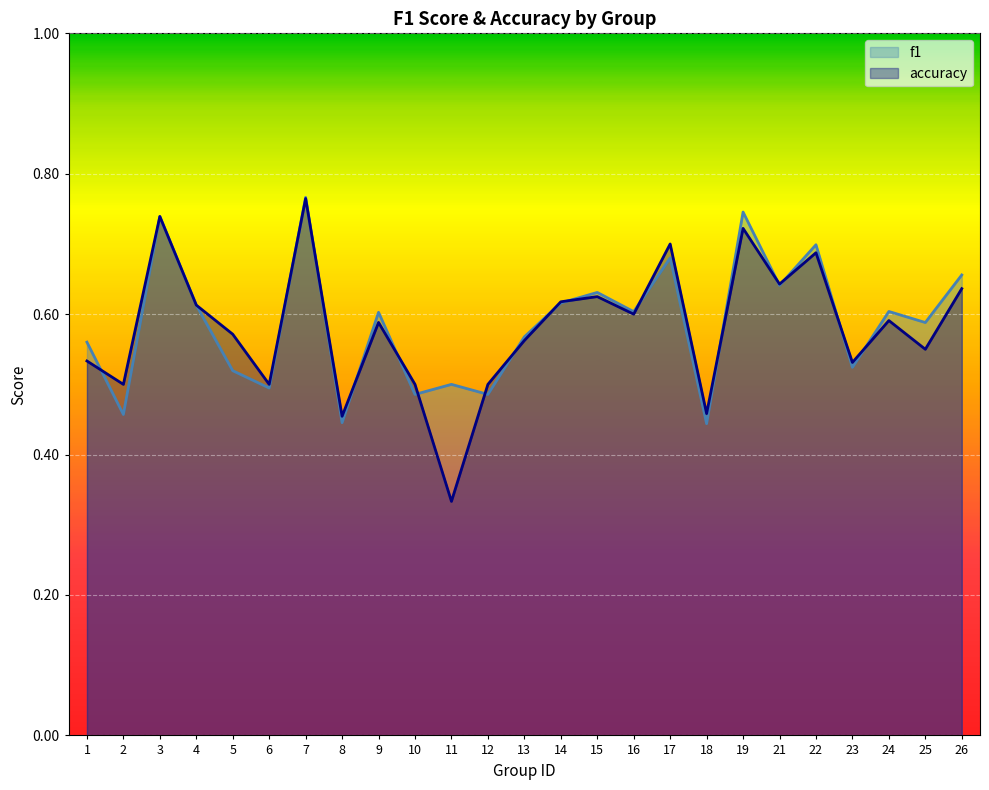

Rank the series by their average value, from highest to lowest.

f1, accuracy